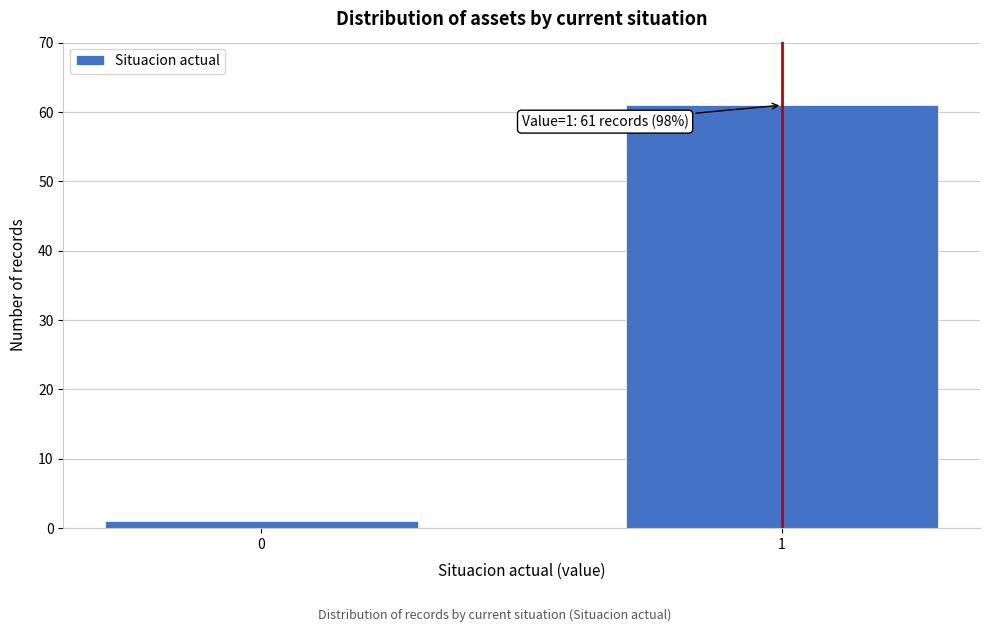

Reading left to right, what are all the values shown in this chart?

0=1	1=61